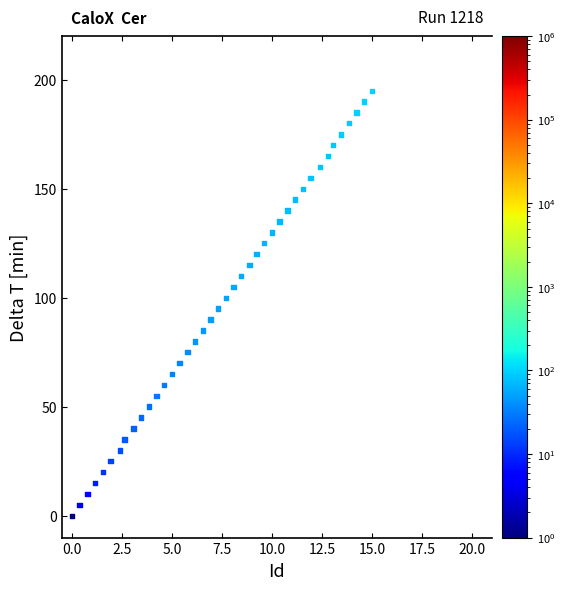

What is the range of X values (max minus min)?

15.0